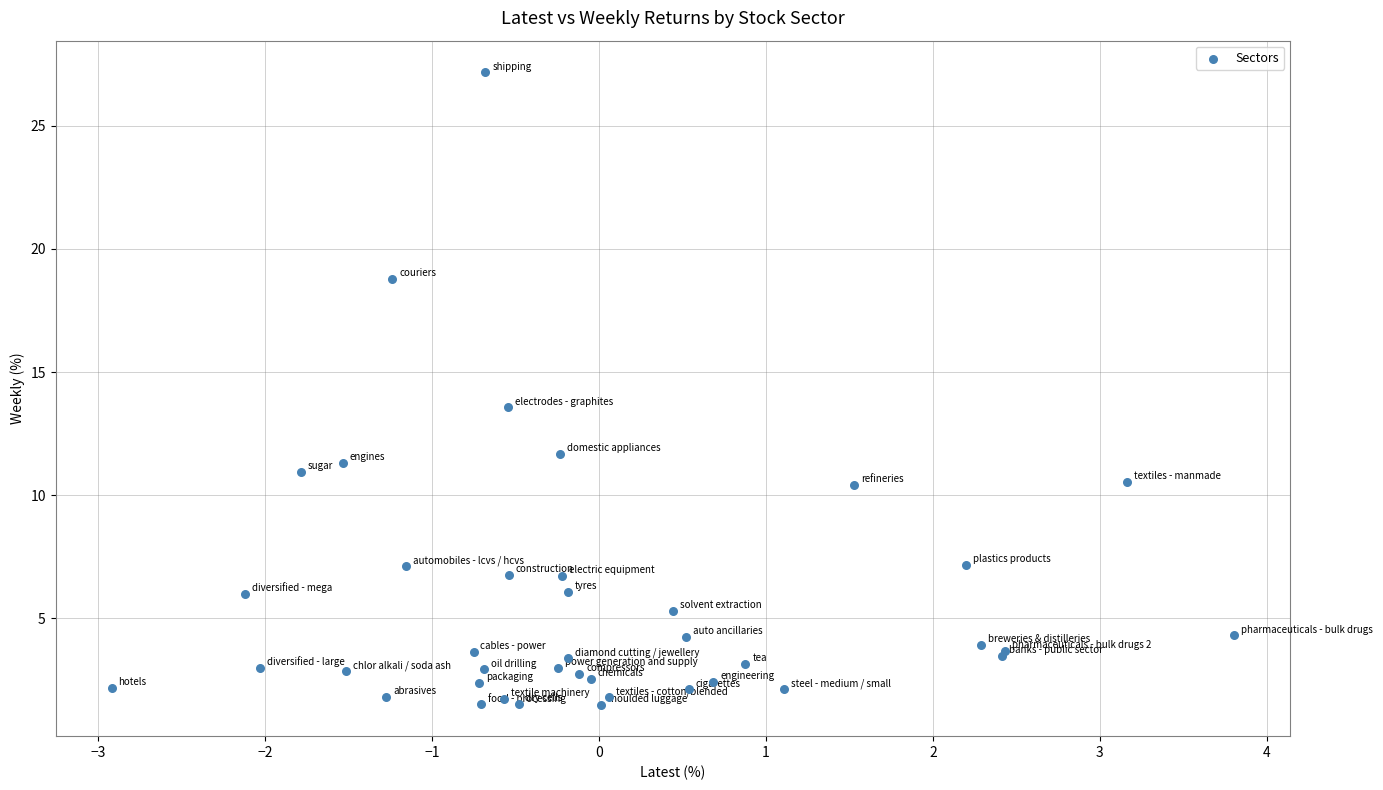

What Y value in the scatter plot is closest to 14?

13.6